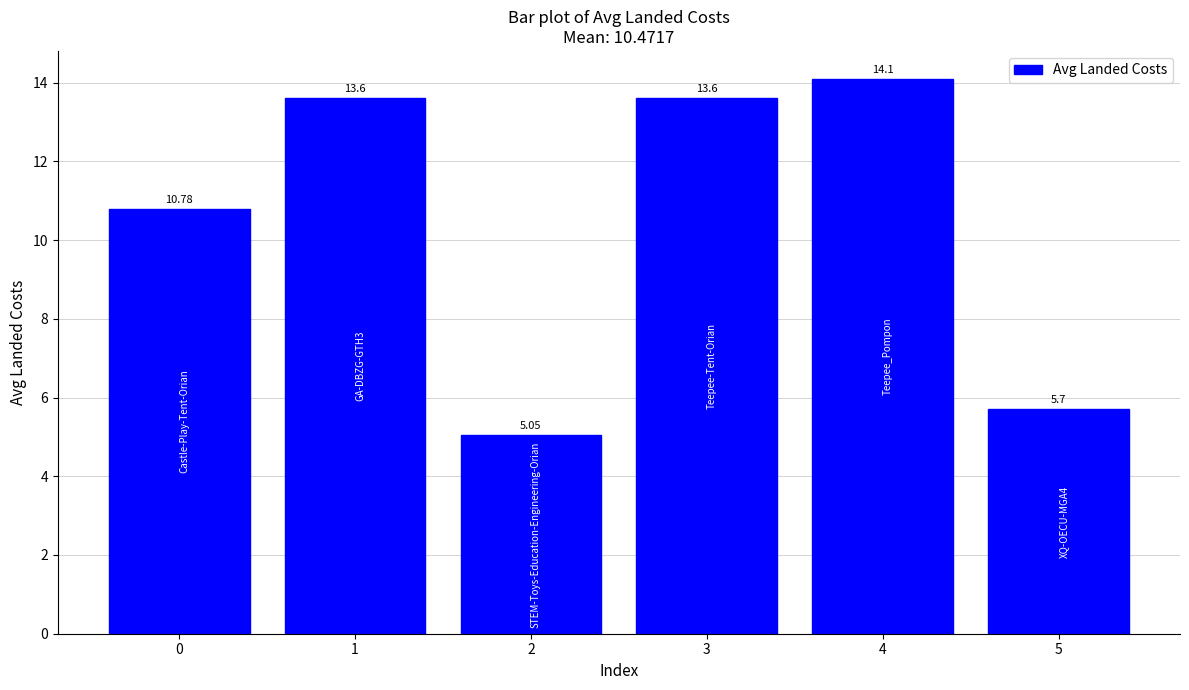

True or false: the data shows 20.6 at 4.

False